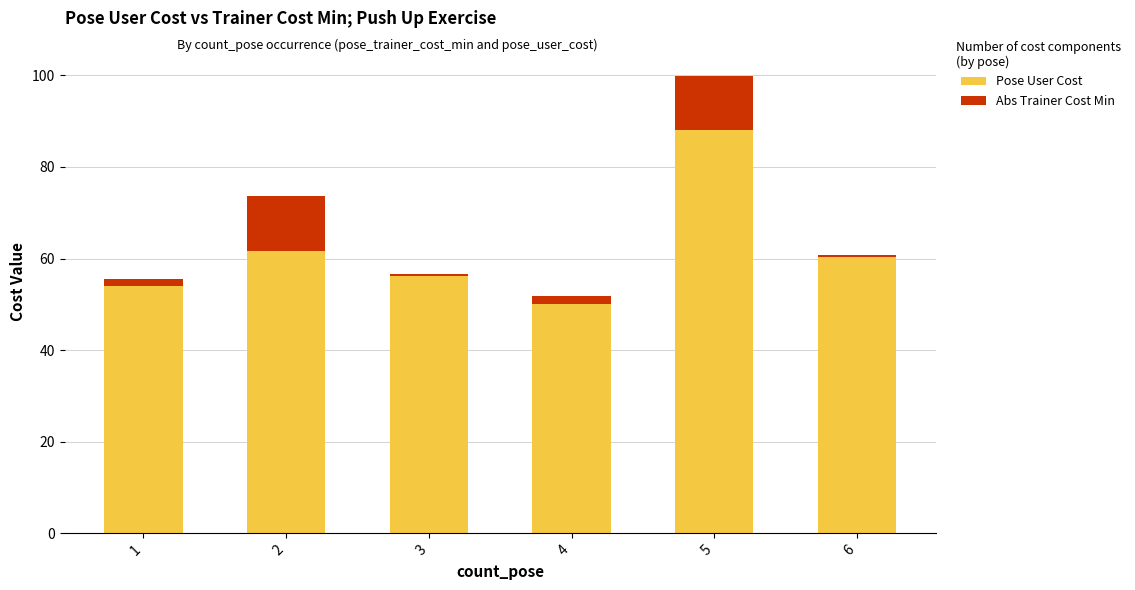

What is the highest value of the Pose User Cost series?

88.0